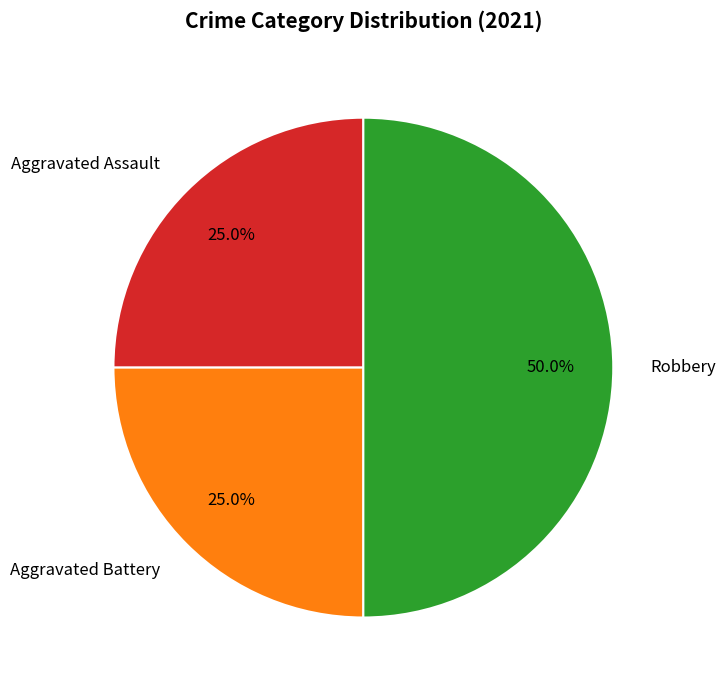

Count the number of slices in the pie.

3